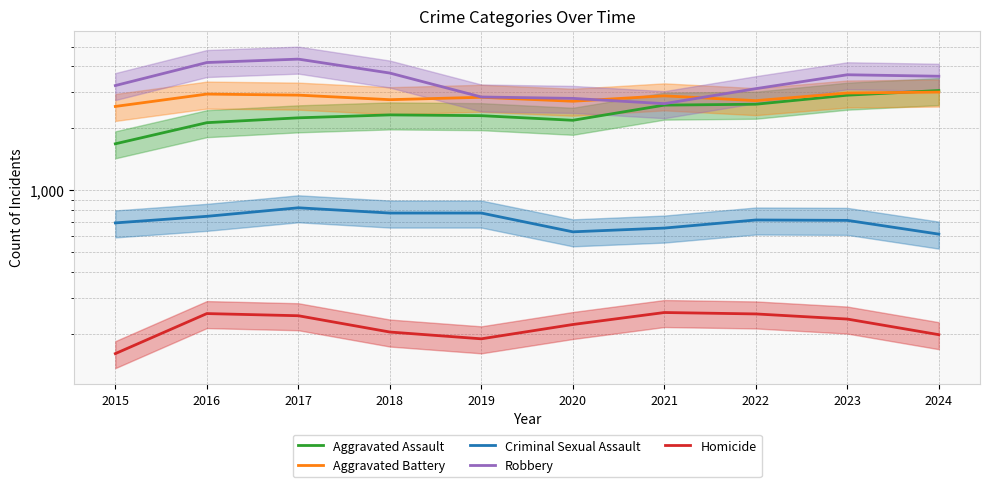

What is the value of the Robbery point at the 2nd from the left?

4181